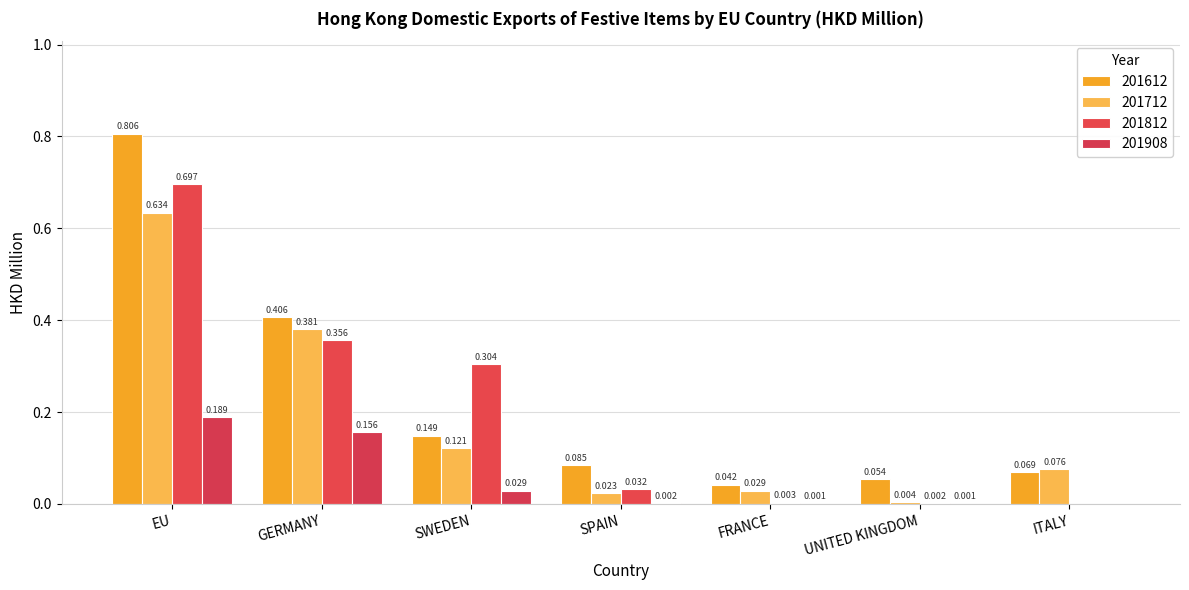

What is the total value across all series at SPAIN?

0.1